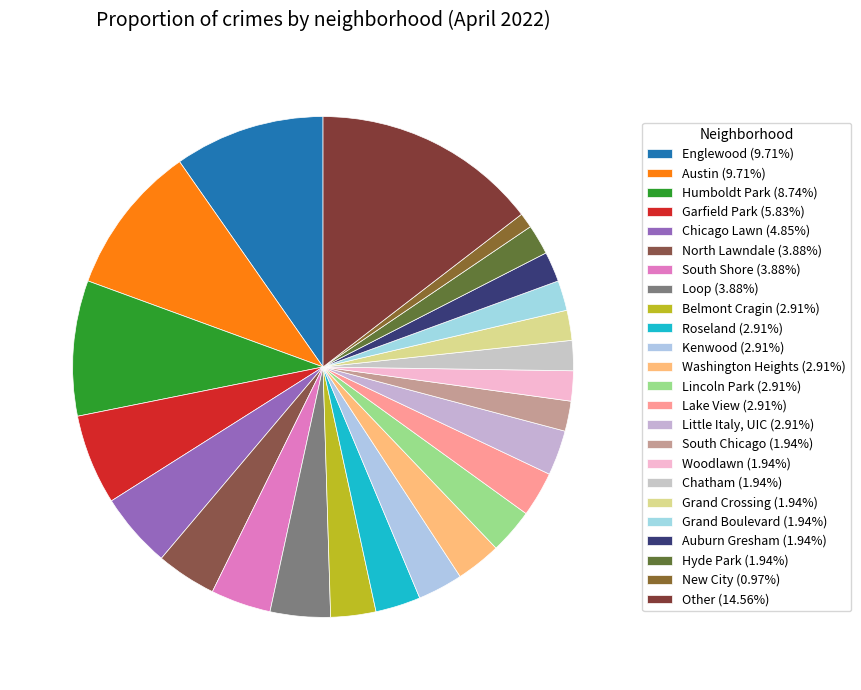

How many slices are in this pie chart?

24